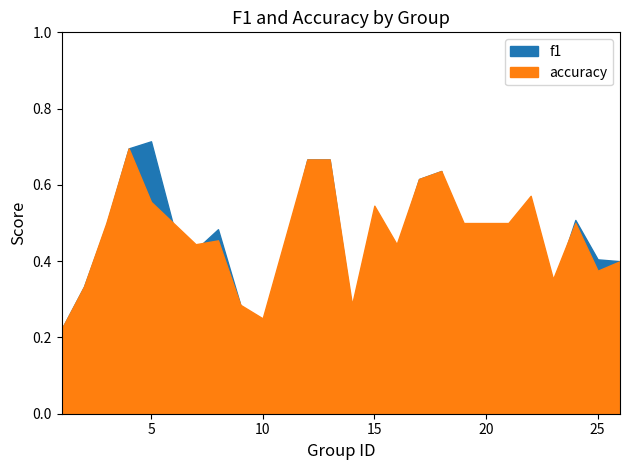

Does the chart have visible grid lines?

No